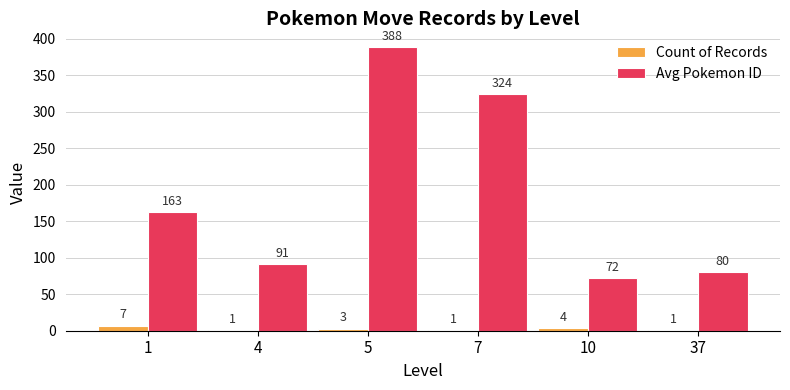

Is the value of Count of Records at 5 greater than the value of Avg Pokemon ID at 4?

No